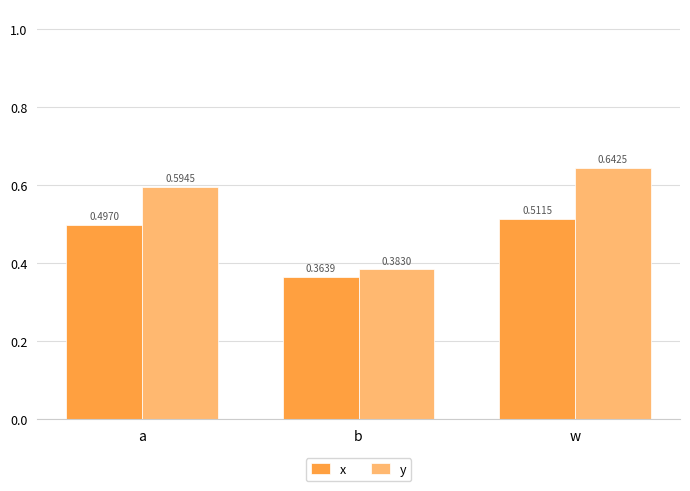

Which label corresponds to the largest value in the chart?

w